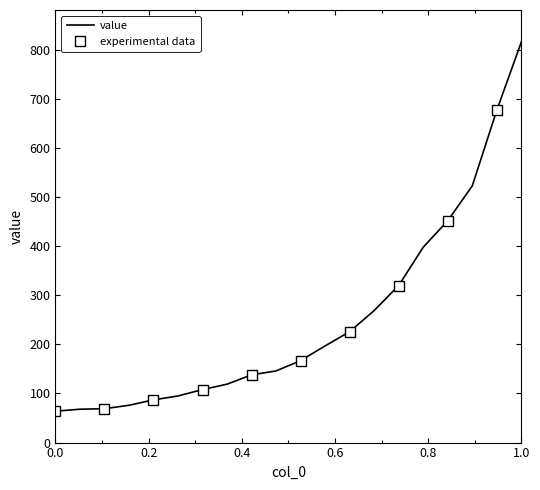

What is the maximum value for value?

816